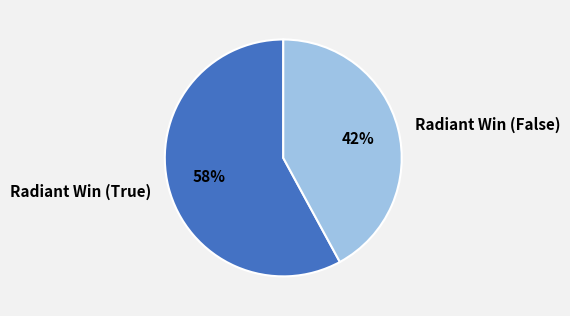

The Radiant Win (True) slice represents 58% of the pie. True or false?

True